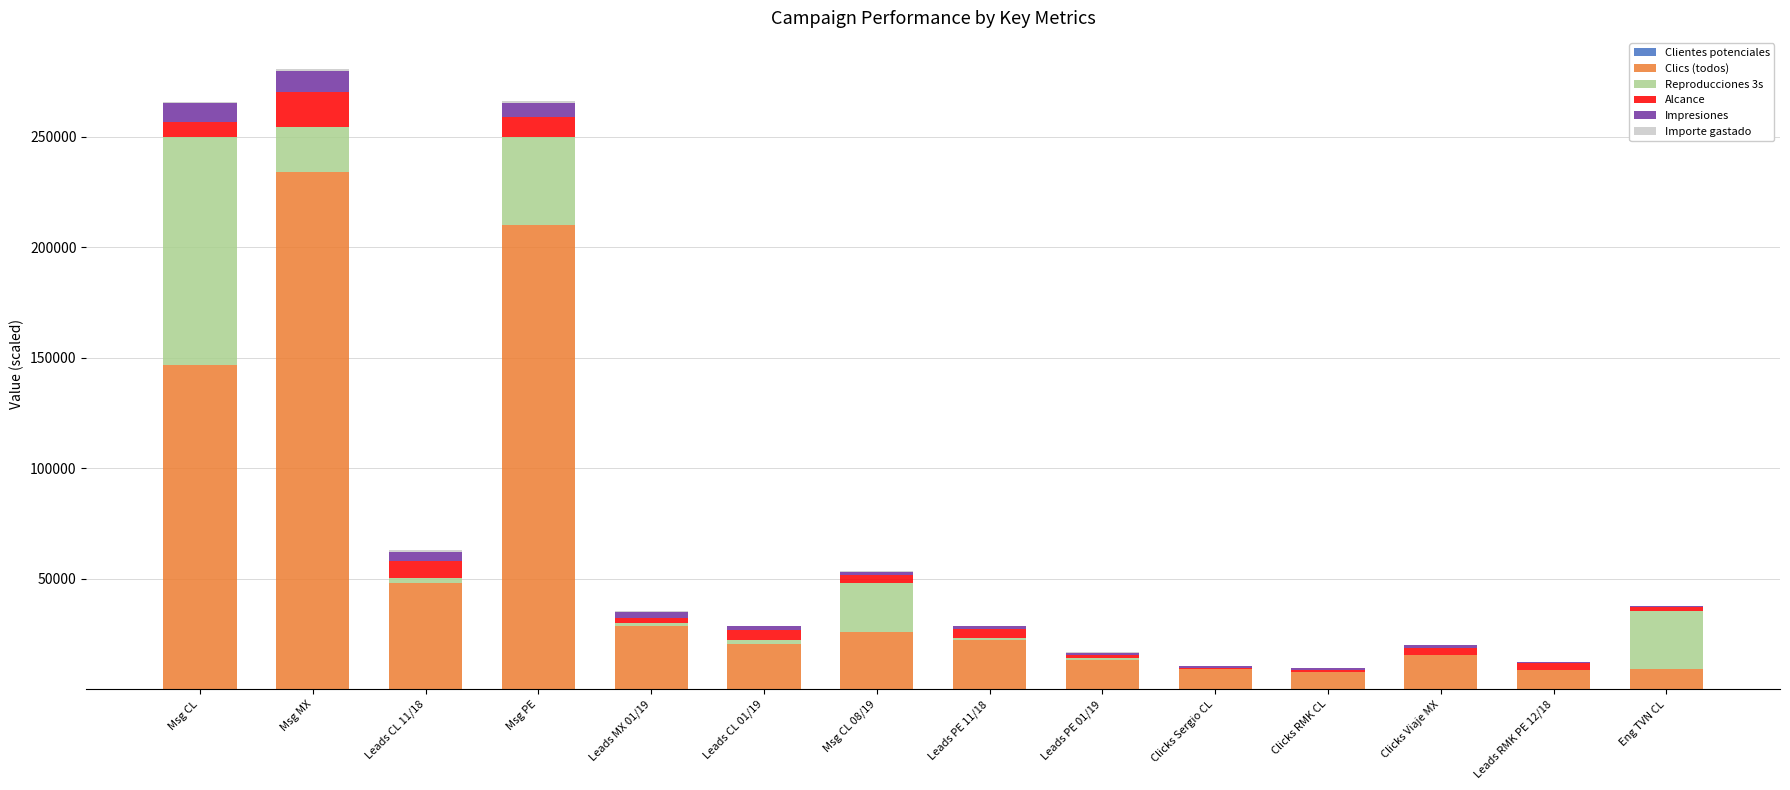

How many categories are shown in the chart?

14